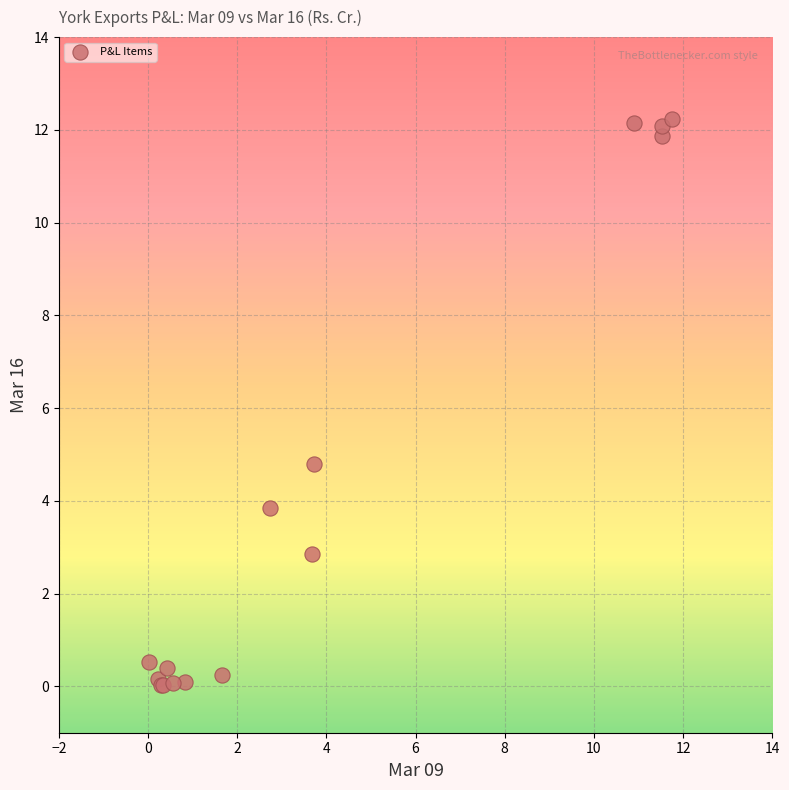

What Y value in the scatter plot is closest to 6?

4.8